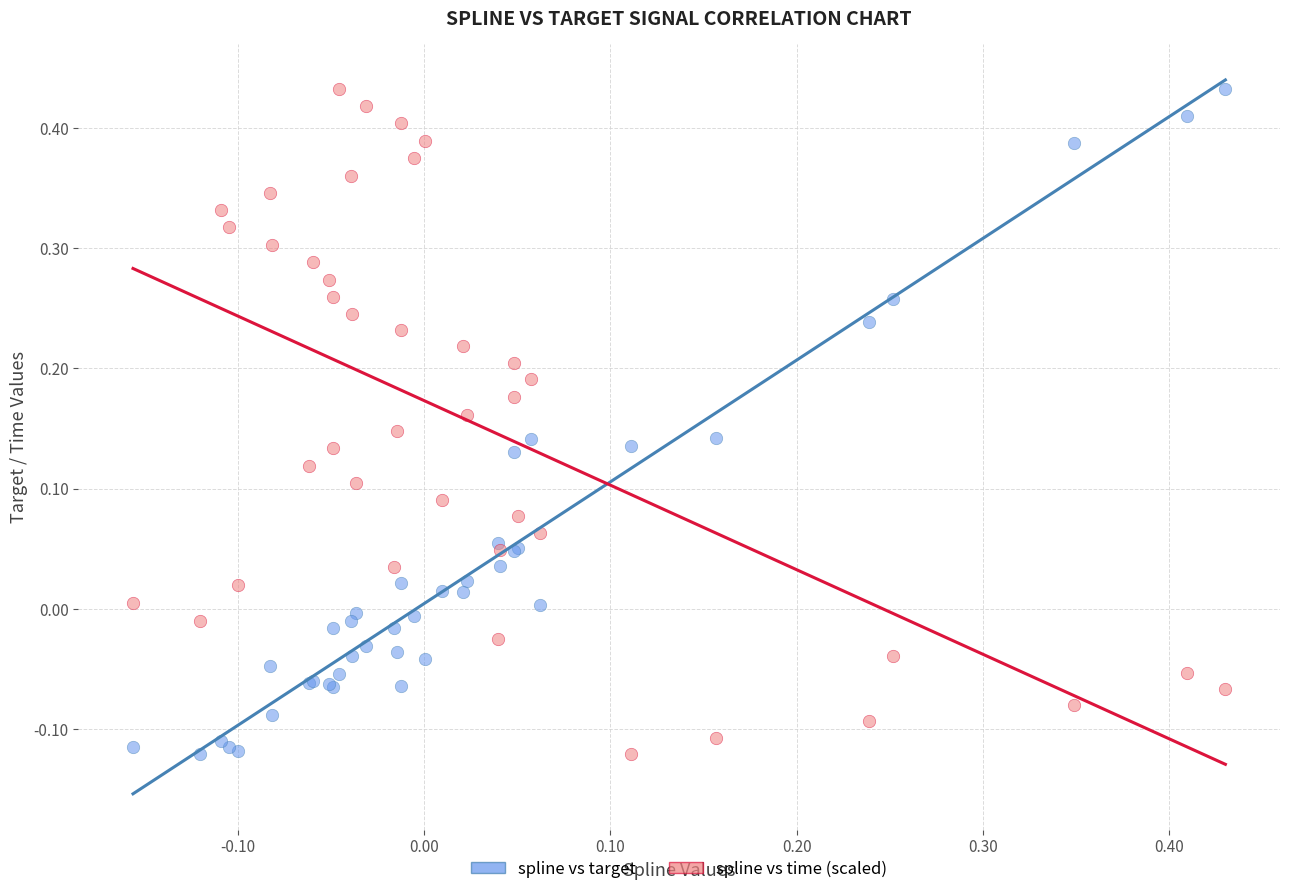

What is the X range (max minus min) for the scatter plot?

0.6